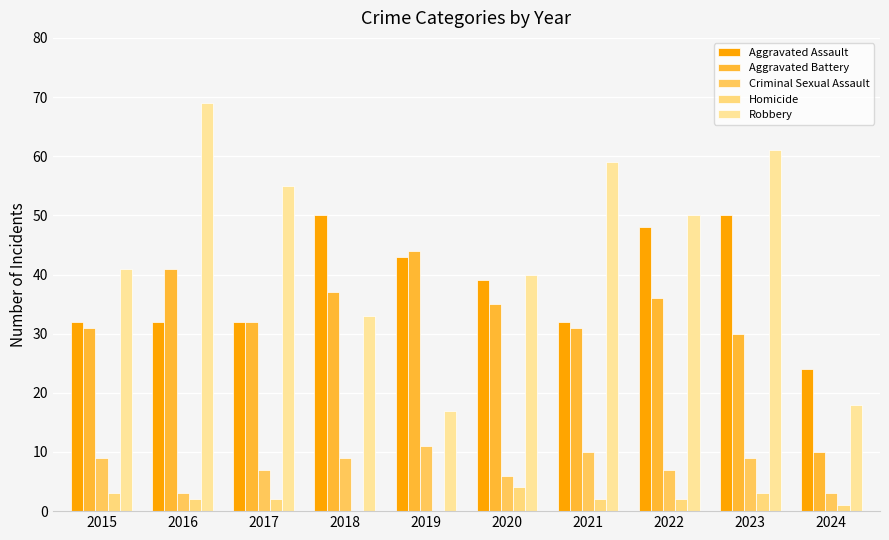

Where is Aggravated Assault nearest to the value 37?

2020